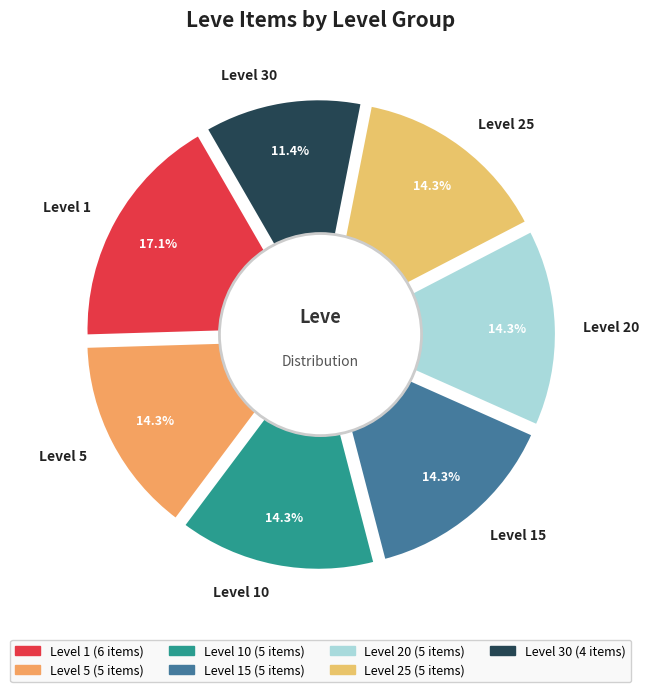

Is there any slice that represents more than half of the pie?

No